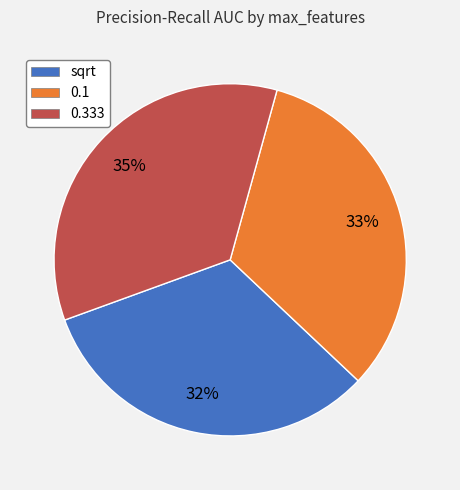

What percentage is the 0.1 slice, to the nearest percent?

33%